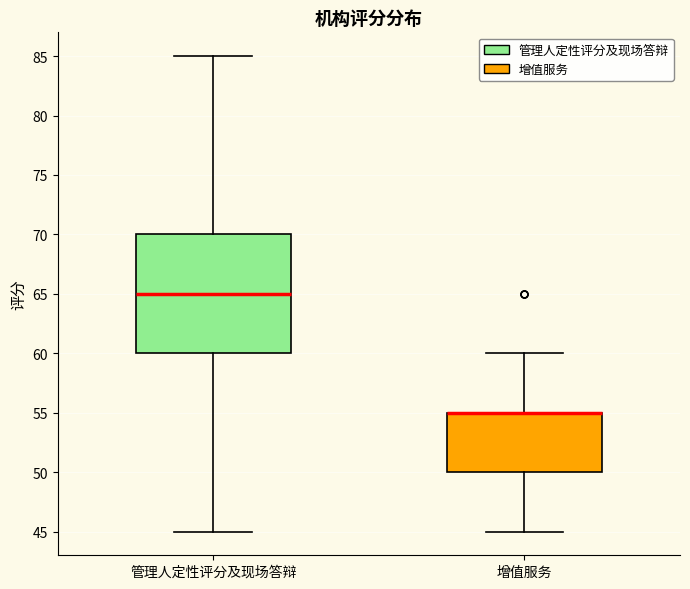

Reading left to right, read every box against the y-axis: the position of its median line, the range the box covers, and the ends of its whiskers. The values are not printed on the chart, so give them approximately, as read against the axis.

管理人定性评分及现场答辩: median 65, box 60 to 70, whiskers 45 to 85
增值服务: median 55 (drawn on the box's upper edge), box 50 to 55, whiskers 45 to 60